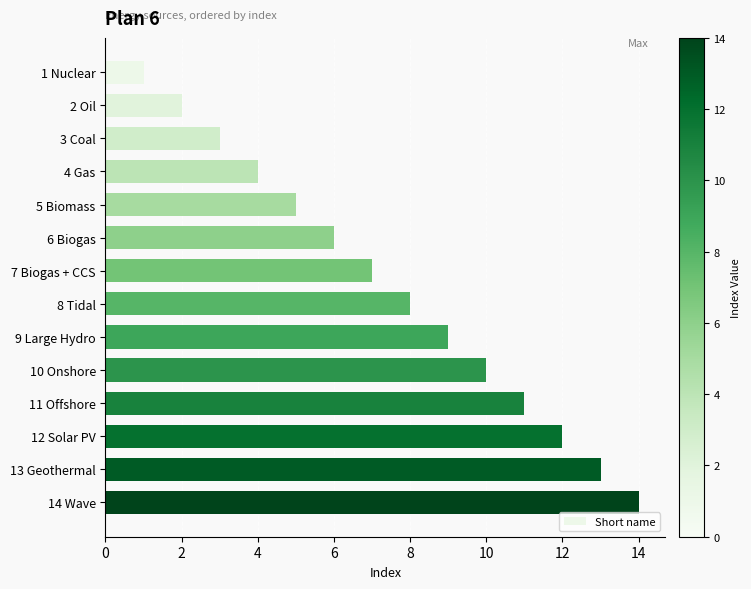

How many values are below 8?

7